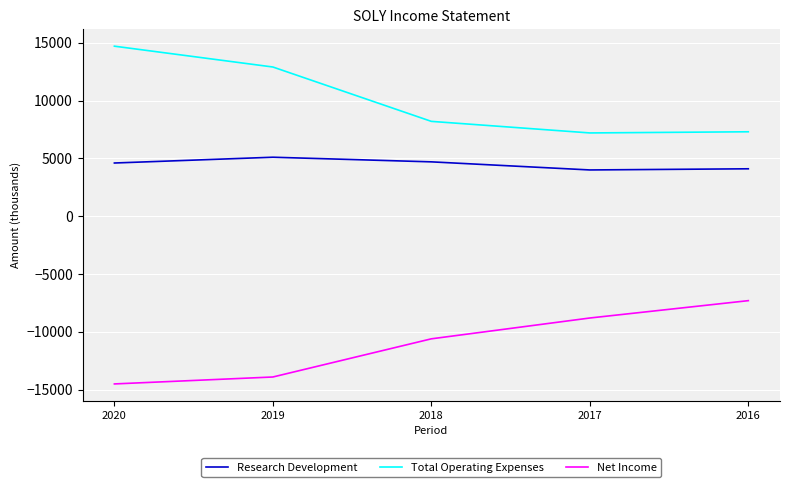

The Total Operating Expenses series shows 14700 at 2020. True or false?

True